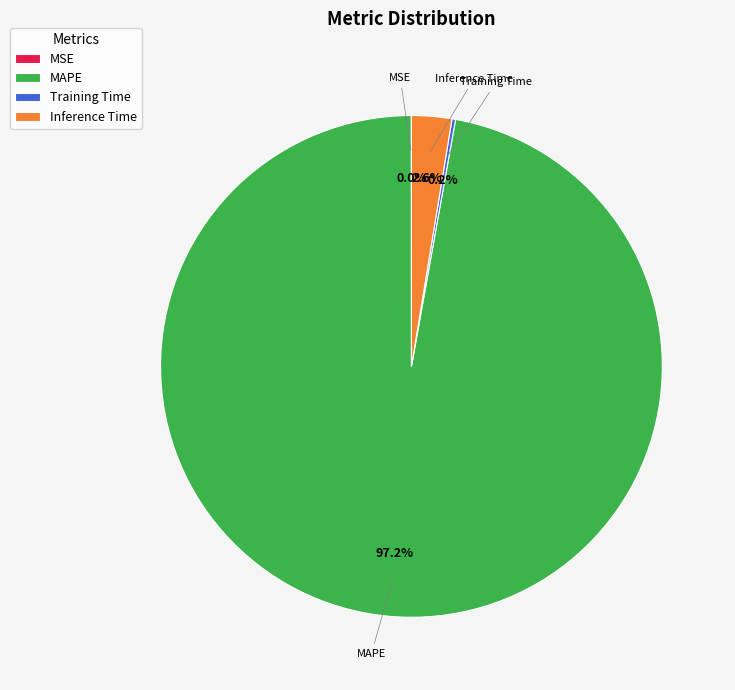

What percentage is NOT represented by Inference Time?

97.4%